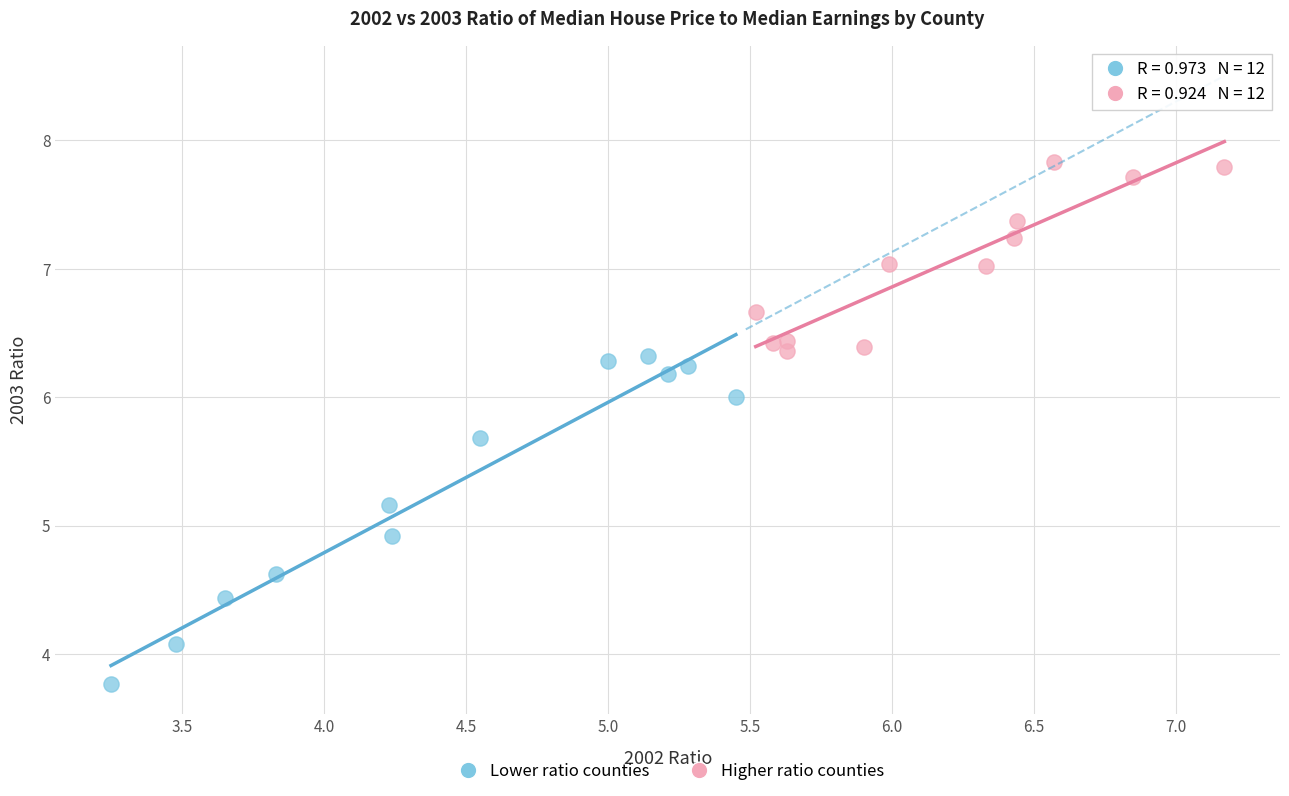

Which series contains the lowest Y value?

Lower ratio counties